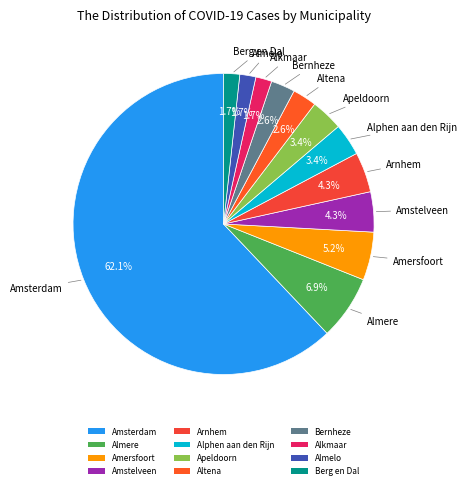

To the nearest percent, what is the average slice percentage?

8%